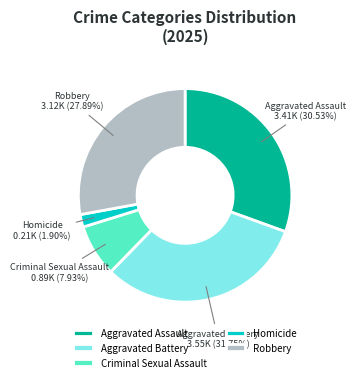

Which slice is the largest?

Aggravated Battery